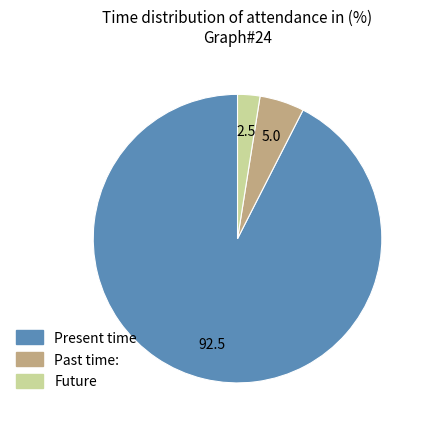

Is there a majority slice in this chart?

Yes